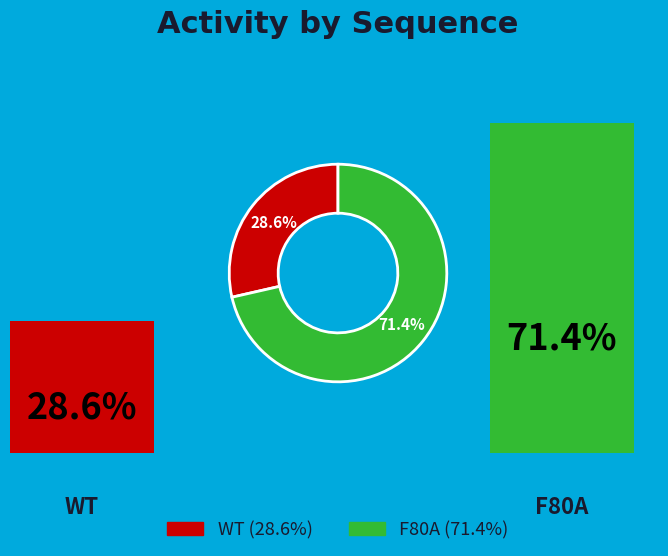

What percentage is the WT slice, to the nearest percent?

29%